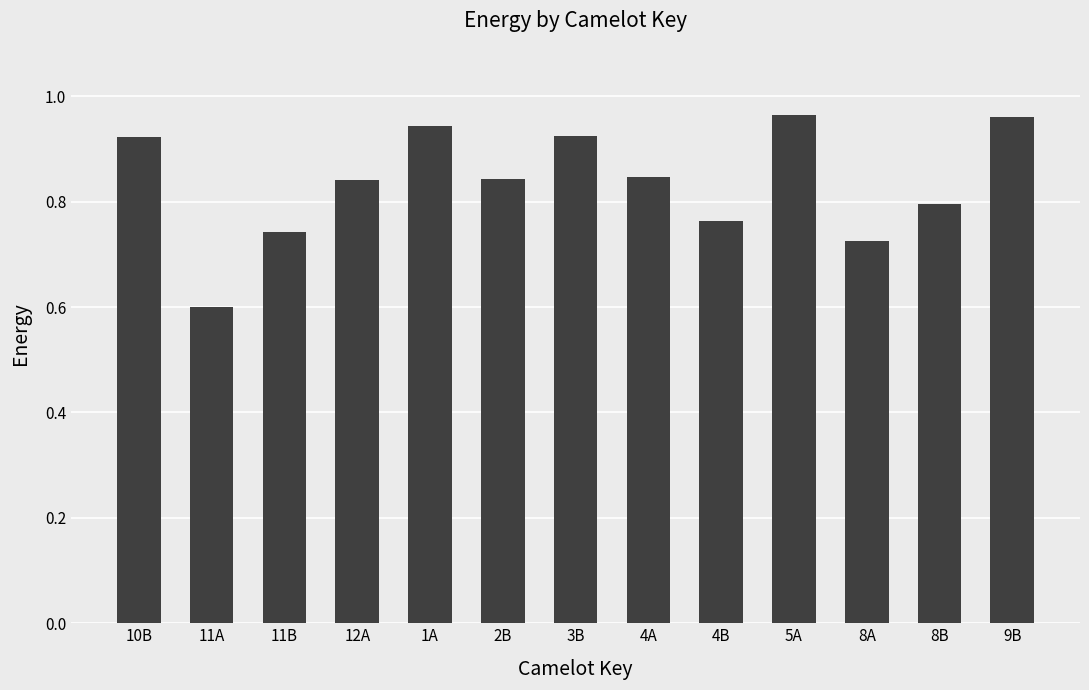

What is the sum of the values at 8B and 2B?

1.6